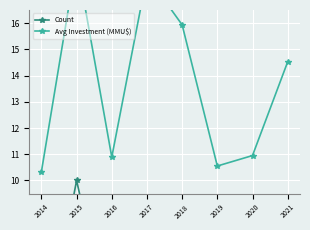

Reading right to left, what are all the values shown in this chart?

Count: 2021=1.0	2020=4.0	2019=3.0	2018=6.0	2017=9.0	2016=4.0	2015=10.0	2014=3.0
Avg Investment (MMU$): 2021=14.5	2020=10.9	2019=10.6	2018=15.9	2017=17.8	2016=10.9	2015=18.4	2014=10.3